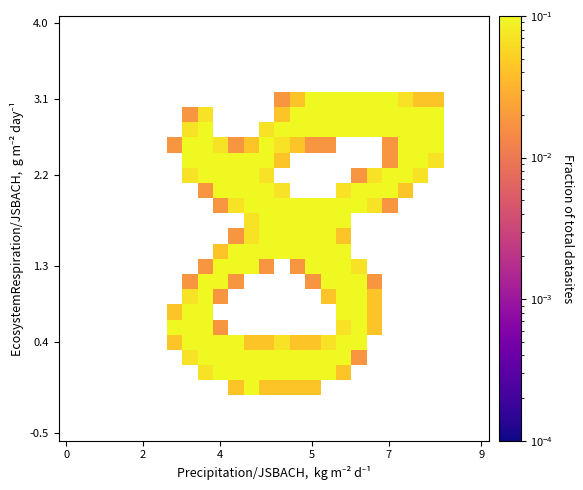

How many distinct data groups are displayed?

28